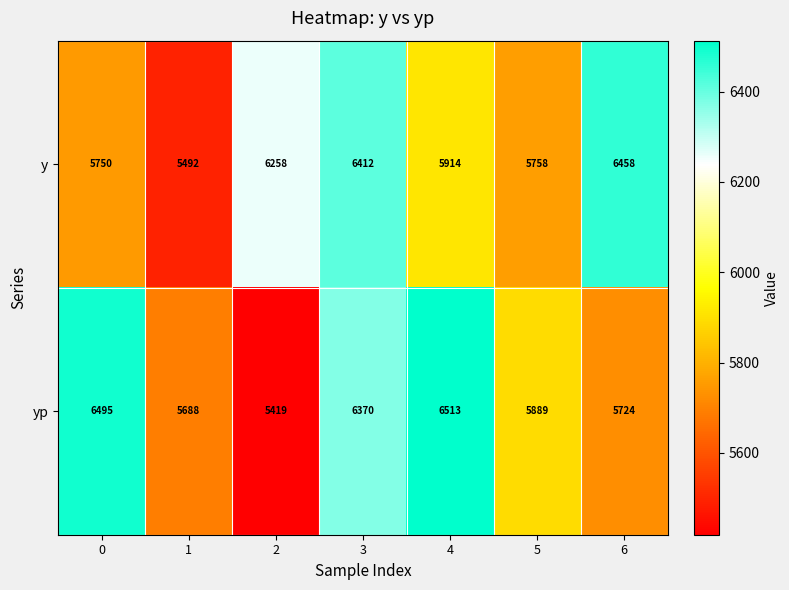

What is the maximum value shown in the chart?

6513